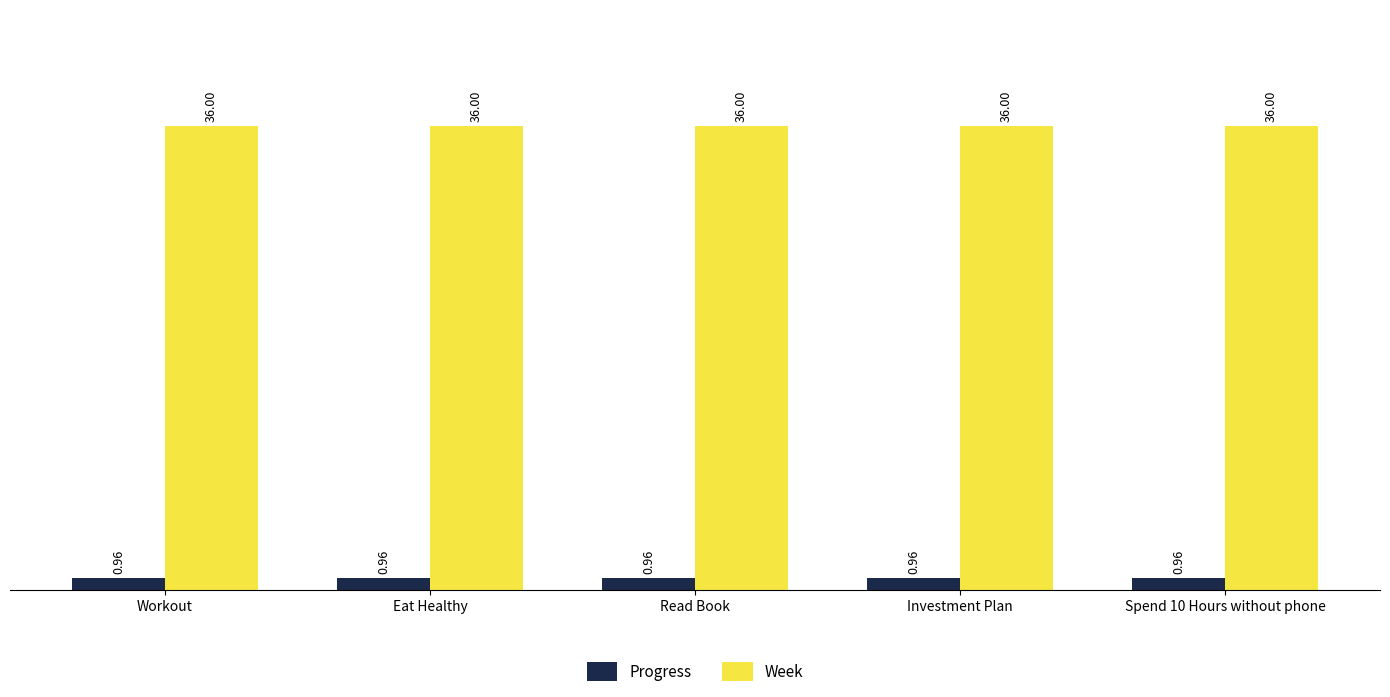

How many bars are there in total?

10